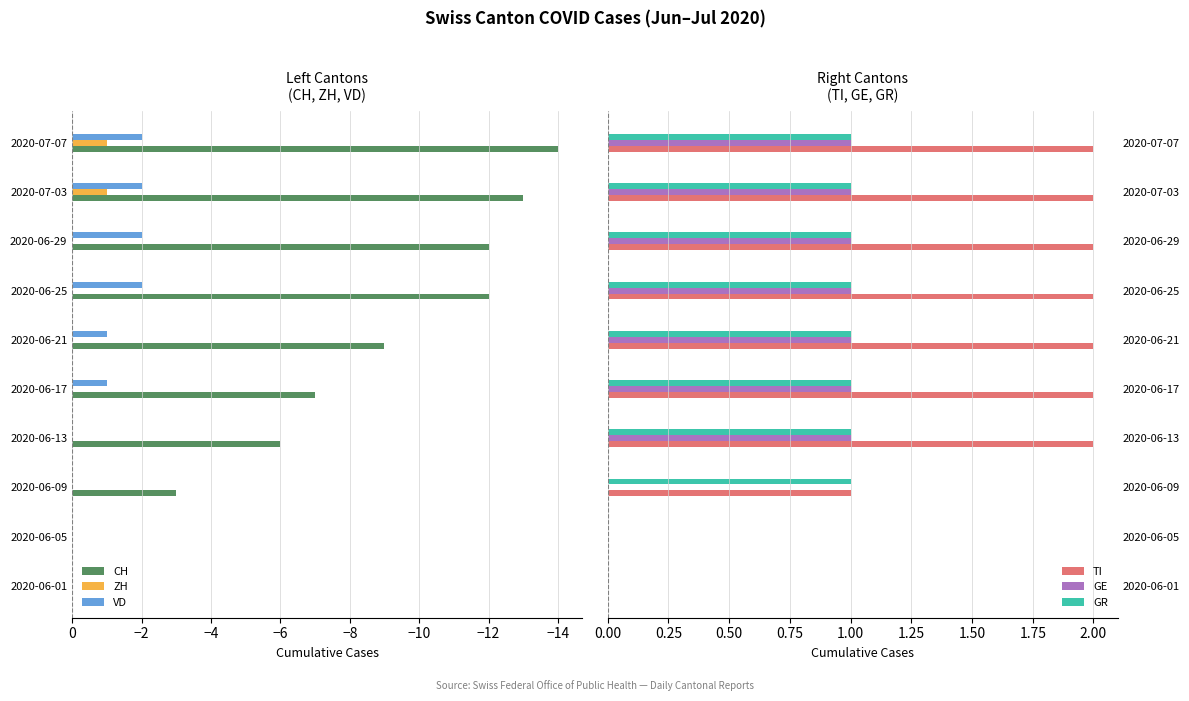

Rank the series by their maximum value, from lowest to highest.

CH, ZH, VD, GE, GR, TI